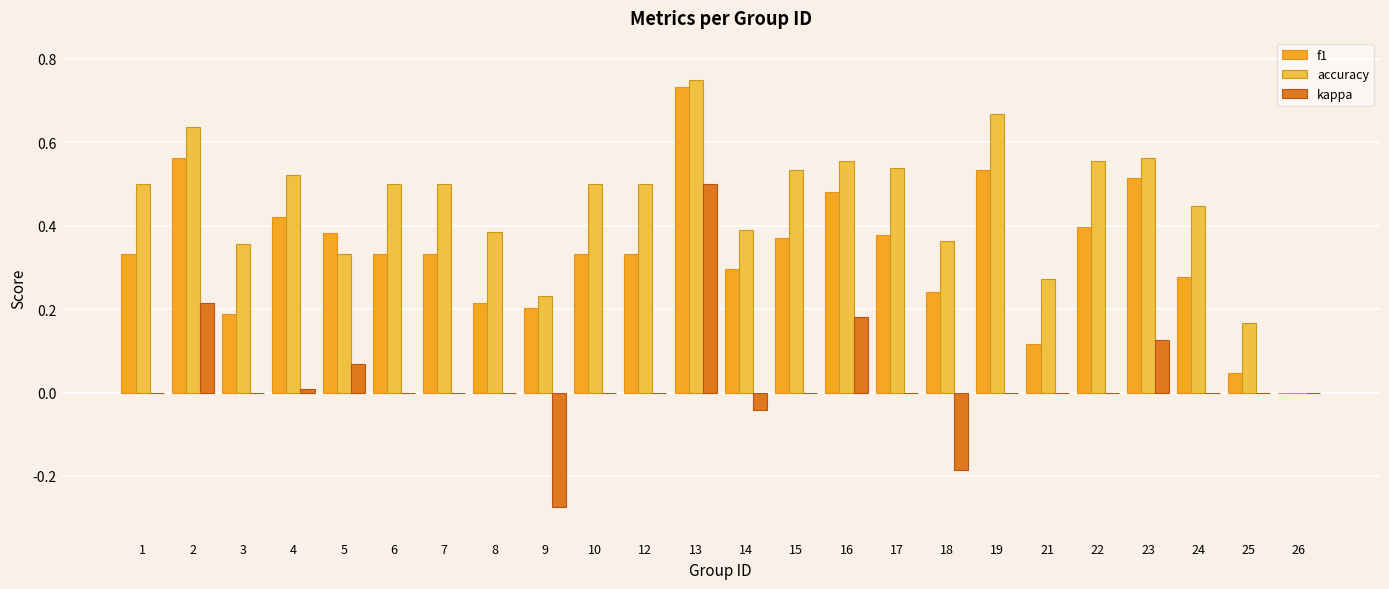

How many values in accuracy are above zero?

23